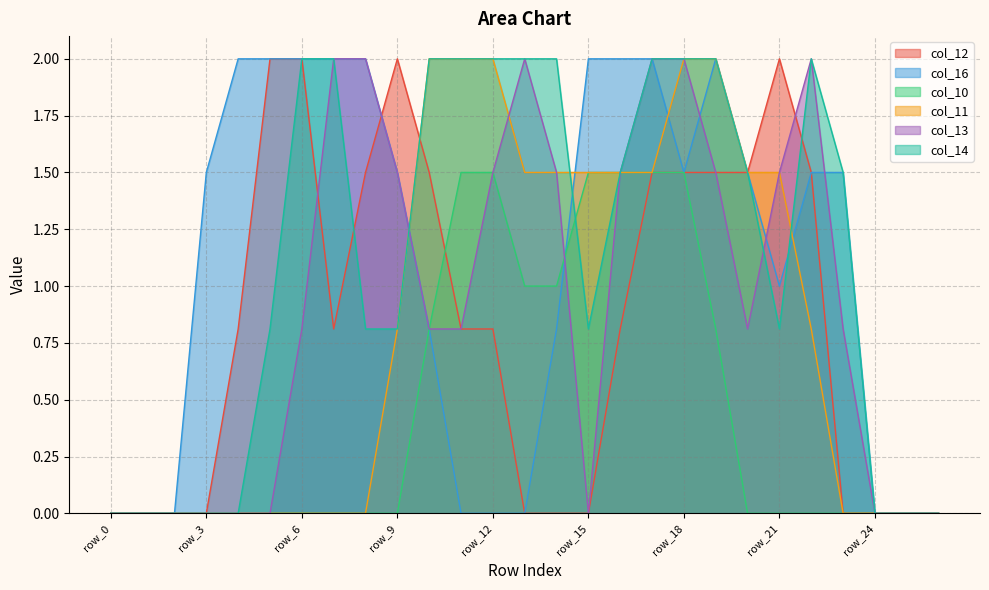

What is the value of the col_16 point at the 8th from the left?

2.0